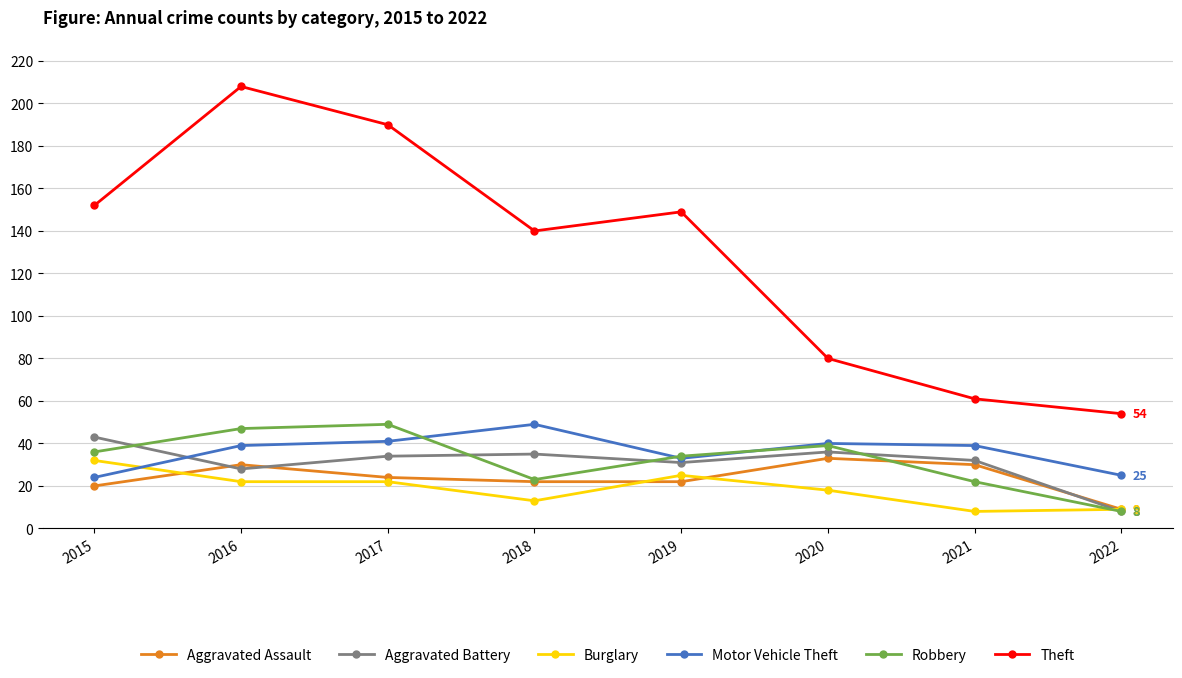

The Motor Vehicle Theft series shows 58 at 2020. True or false?

False